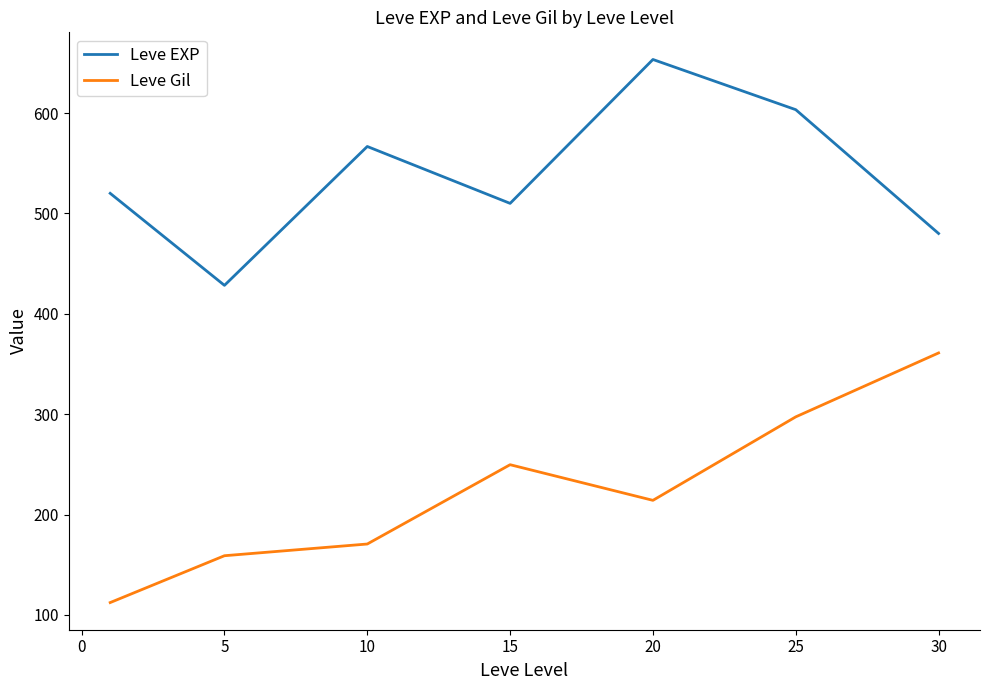

Which series has the largest total across all categories?

Leve EXP